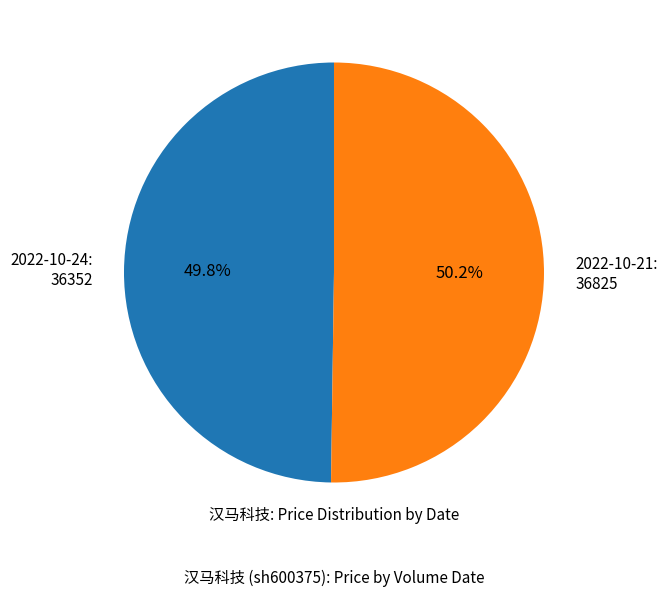

To the nearest percent, what is the average slice percentage?

50%